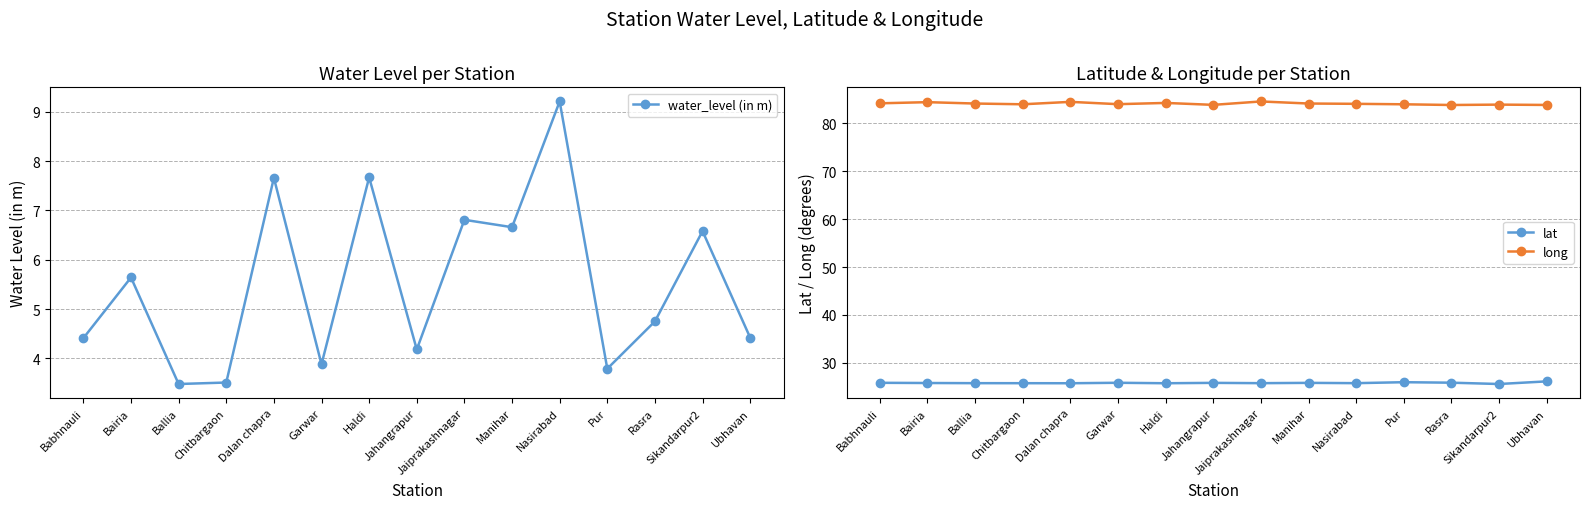

What is the minimum value for water_level (in m)?

3.5